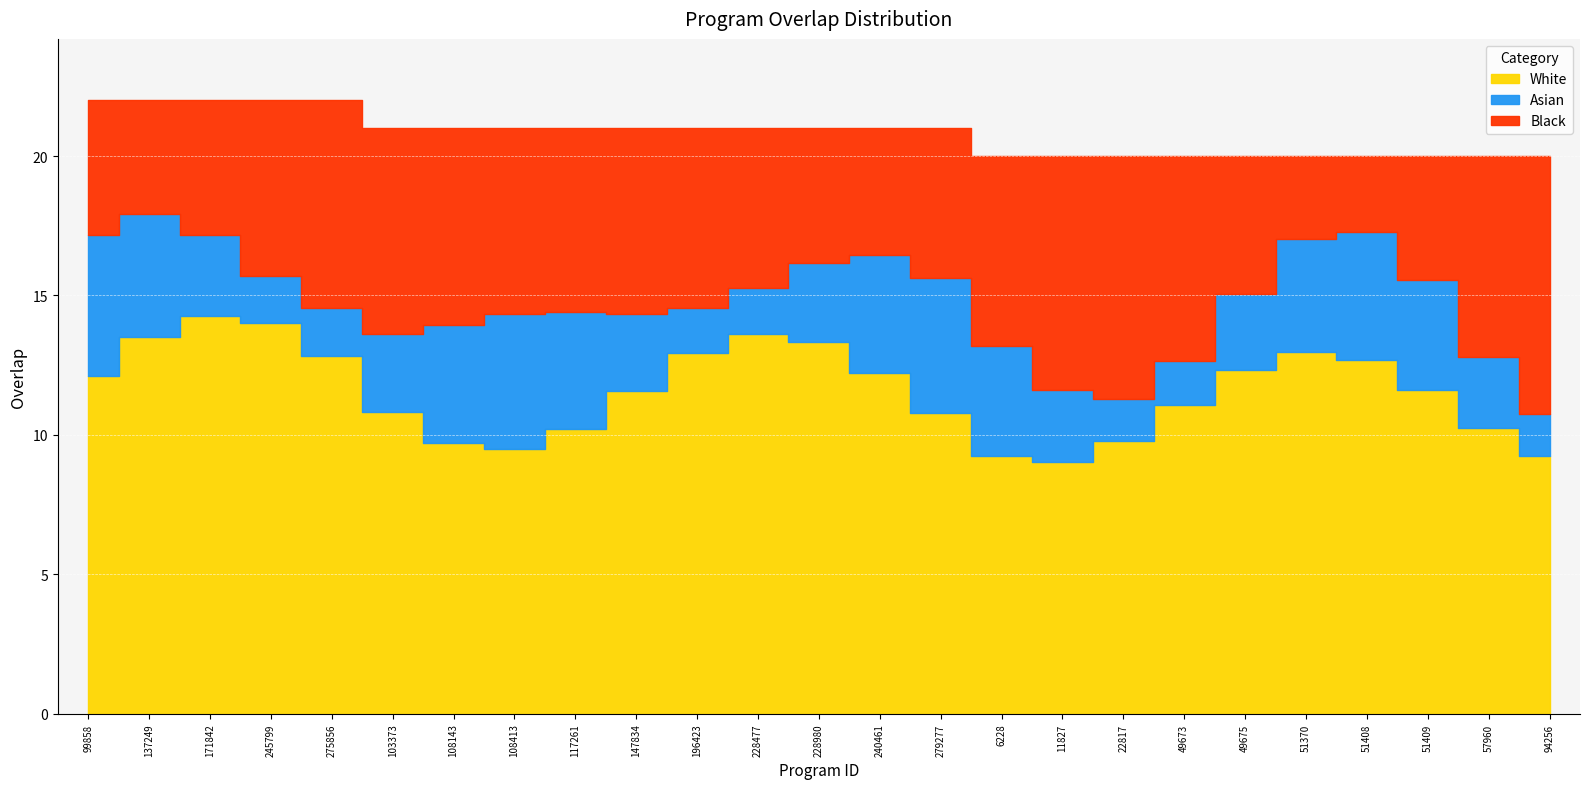

What is the smallest value displayed?

20